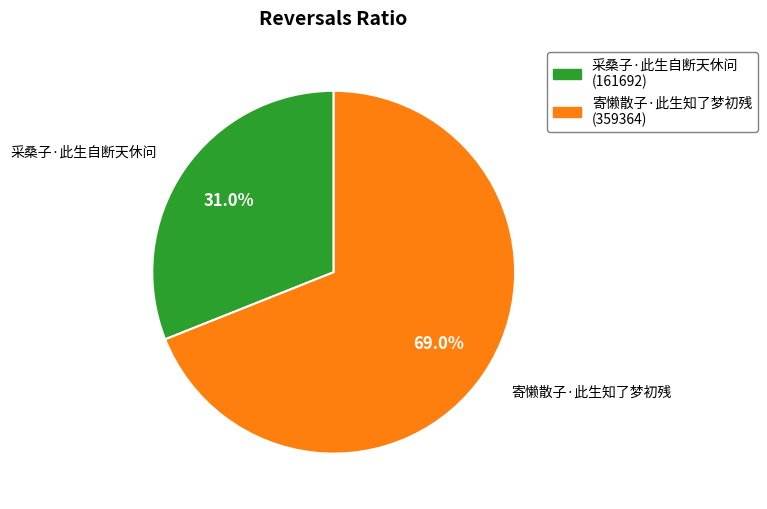

How many slices are in this pie chart?

2